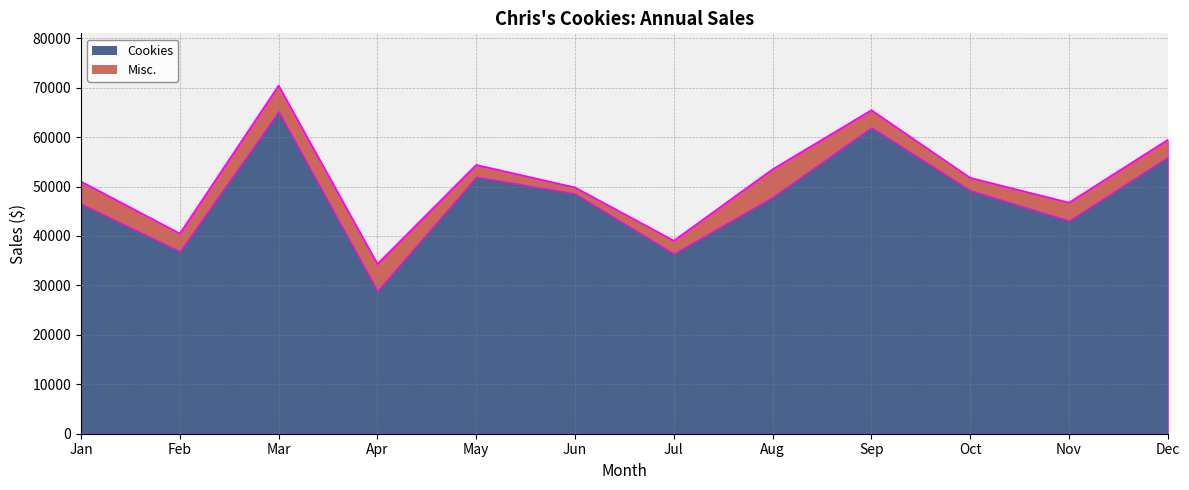

List the labels in order of value, smallest first.

Apr, Jul, Feb, Nov, Jun, Jan, Oct, Aug, May, Dec, Sep, Mar